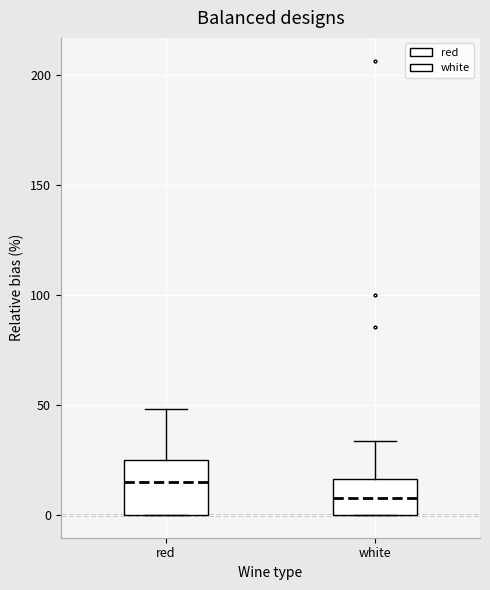

Where is the upper edge of the box for red on the y-axis? The values are not printed on the chart, so give them approximately, as read against the axis.

25